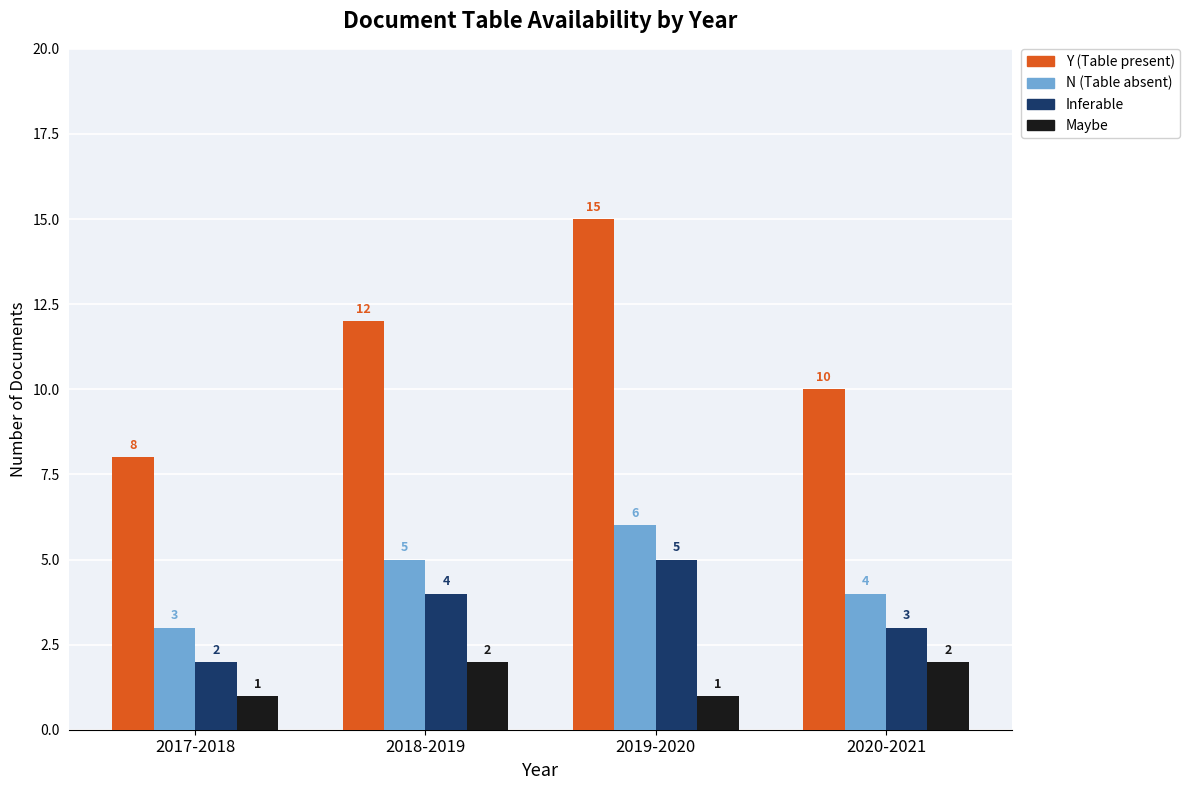

Are the bars horizontal?

No